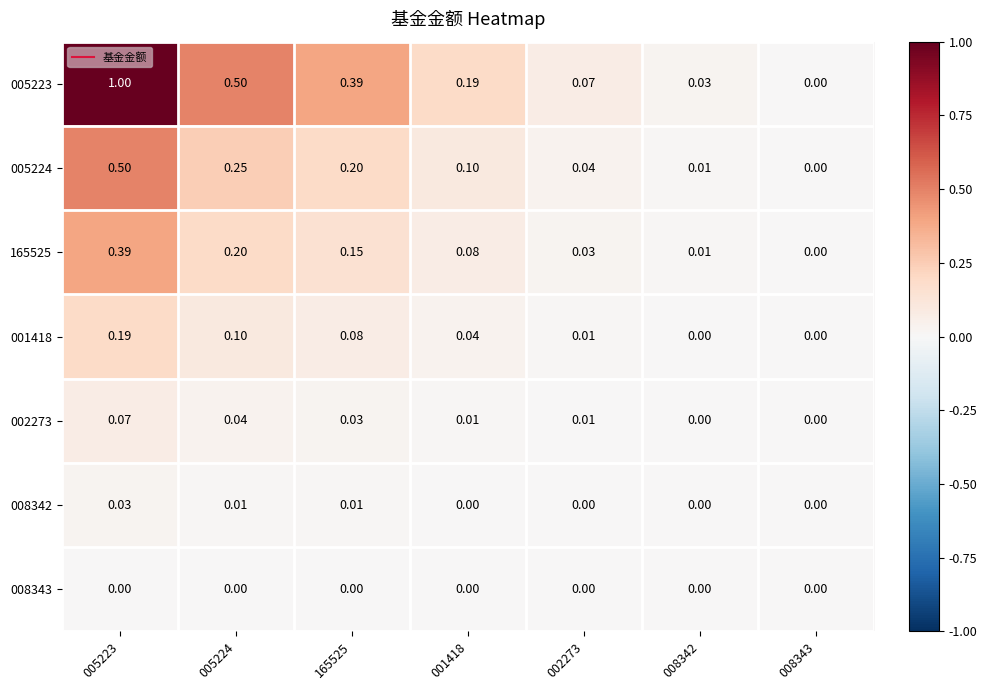

What is the total value across all series at 165525?

0.9